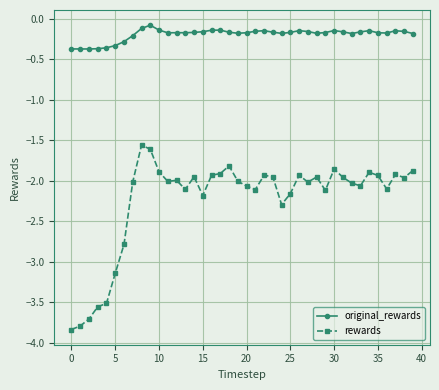

Which series has the widest spread of values?

rewards